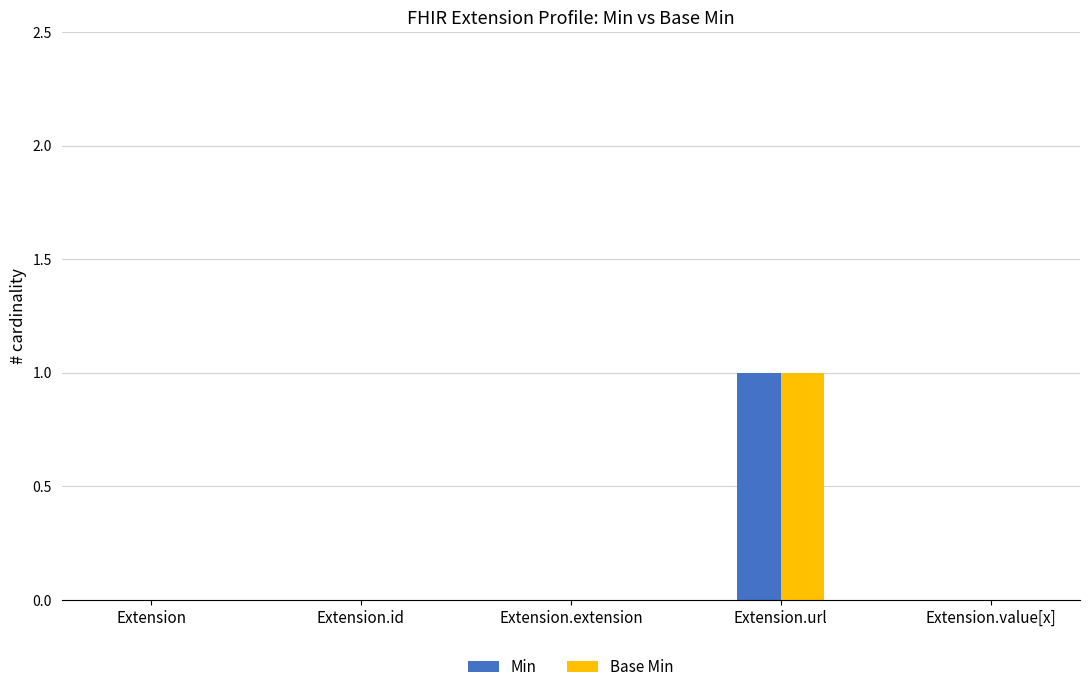

The value of Base Min at Extension.extension is 0. True or false?

True